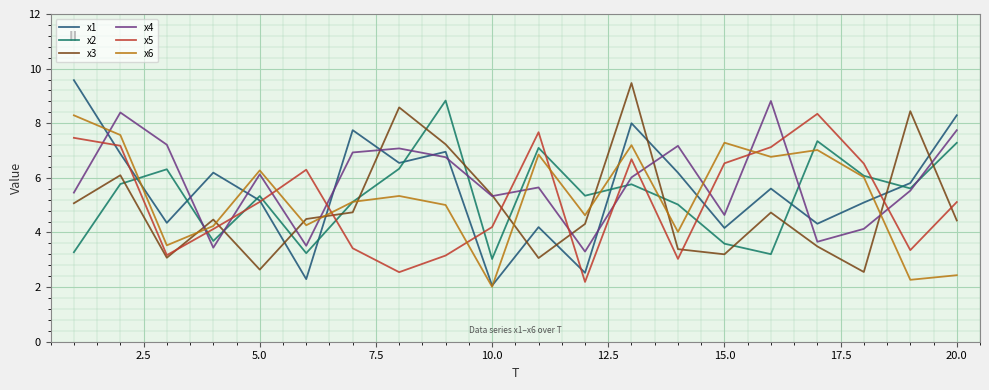

What is the lowest value of the x2 series?

3.0